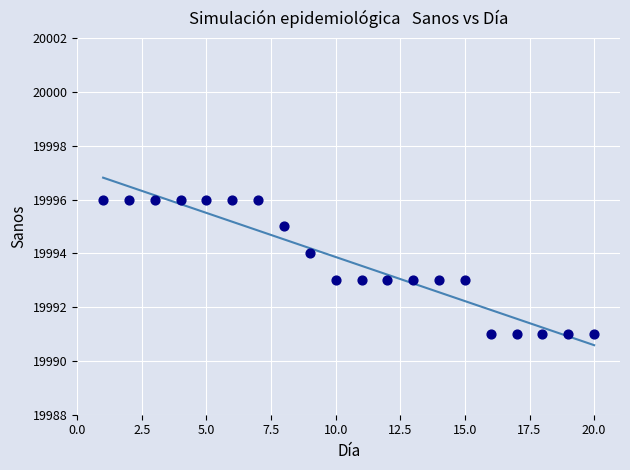

What is the range of Y values (max minus min)?

5